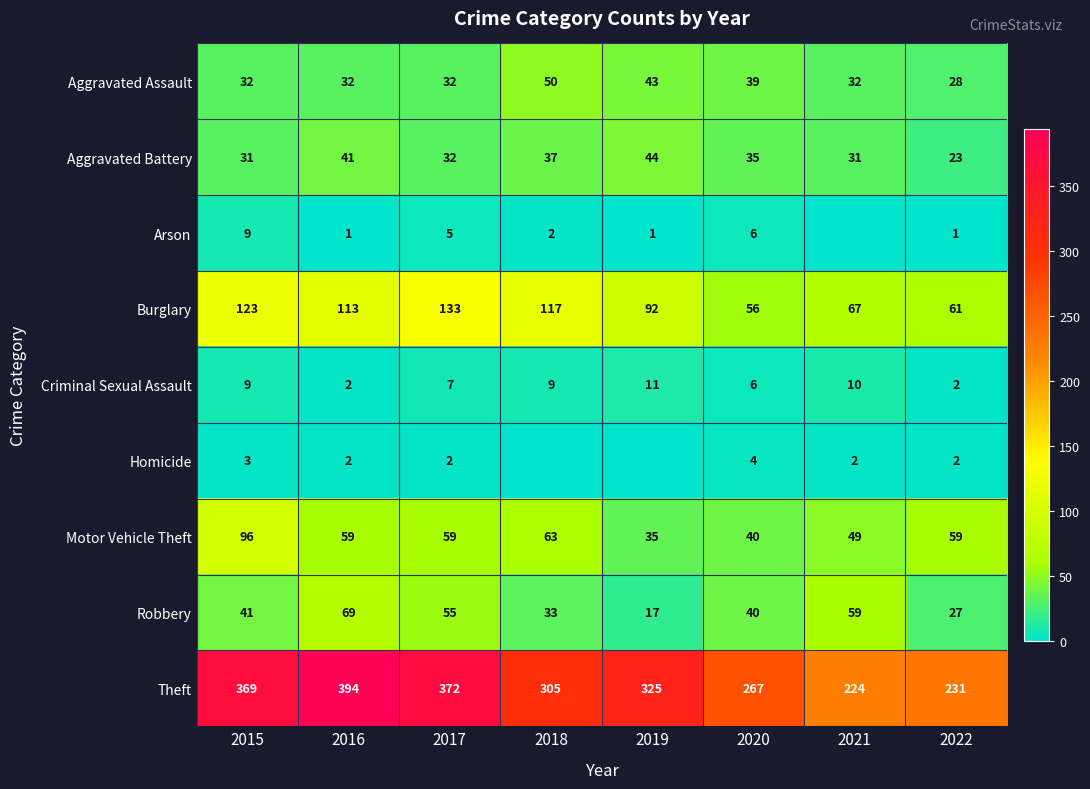

List the labels in order of Theft value, smallest first.

2021, 2022, 2020, 2018, 2019, 2015, 2017, 2016